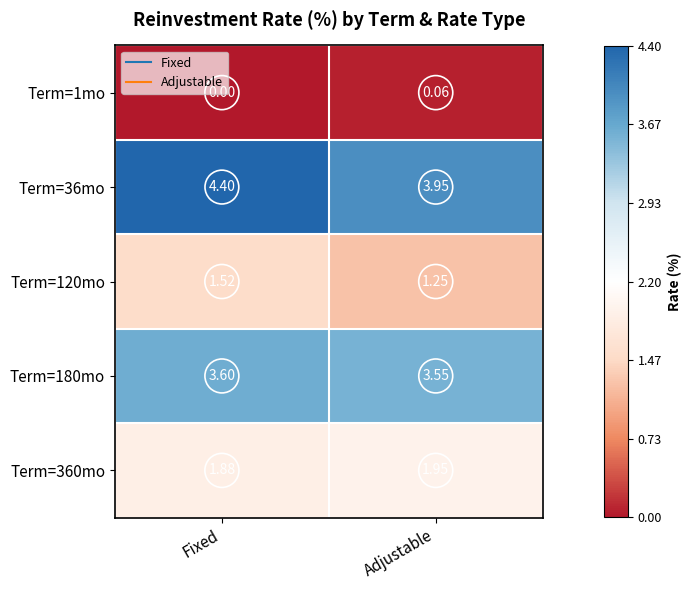

Which series has the largest total across all categories?

Term=36mo